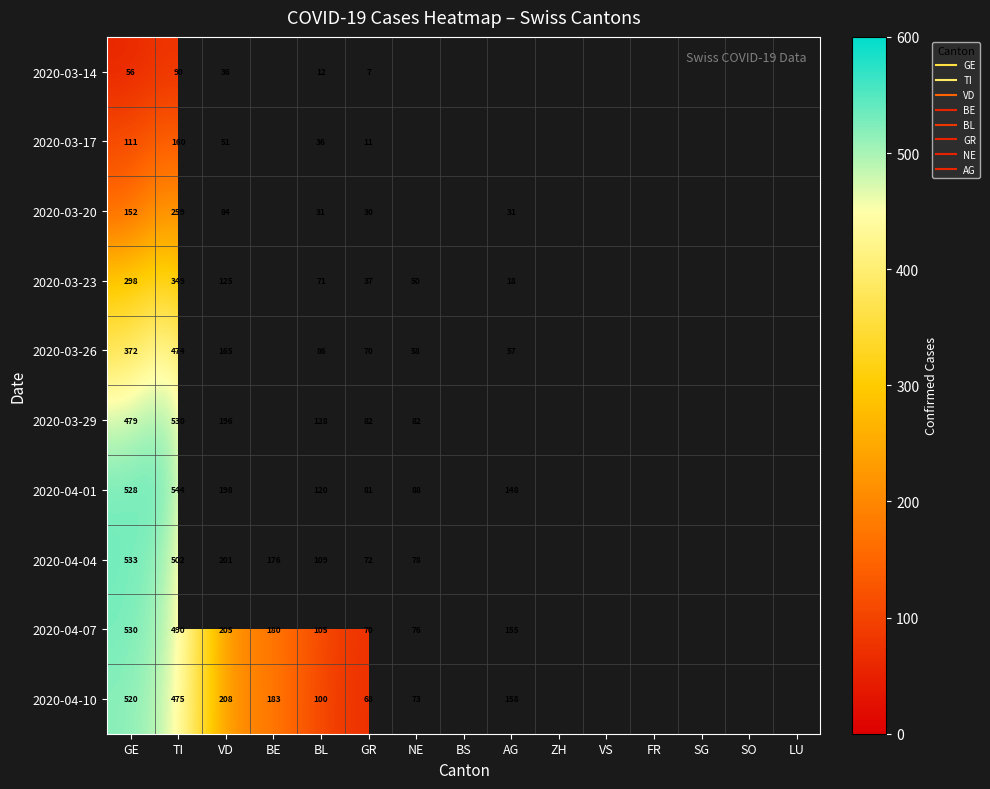

Which category has the highest value in the 2020-03-29 series?

TI